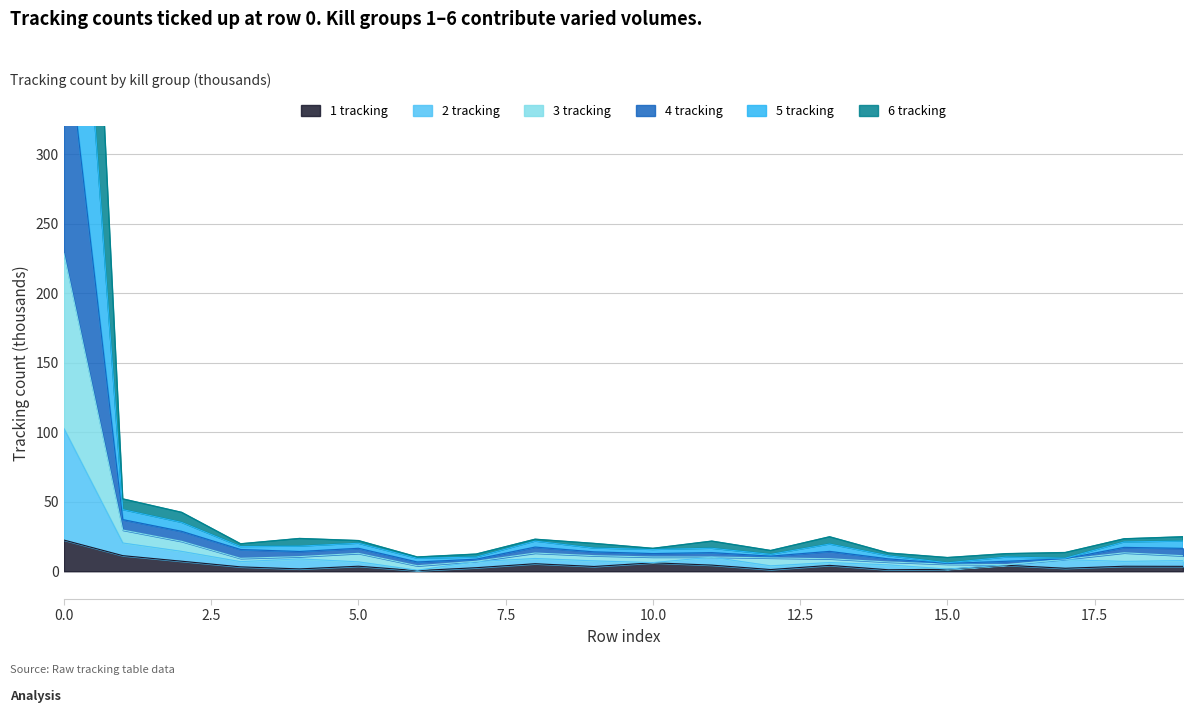

Does the chart have visible grid lines?

Yes